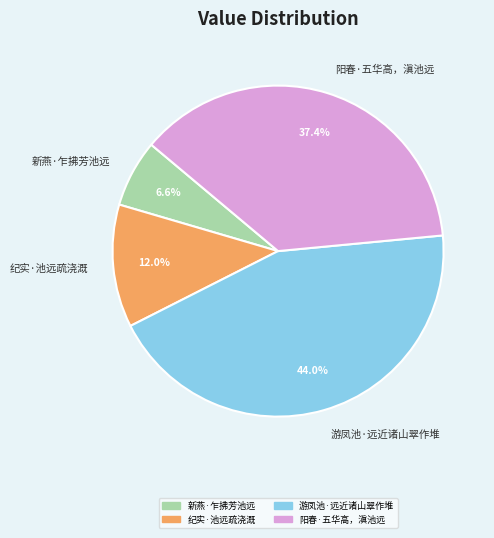

To the nearest percent, what is the difference between the 游凤池·远近诸山翠作堆 and 新燕·乍拂芳池远 slice percentages?

37%